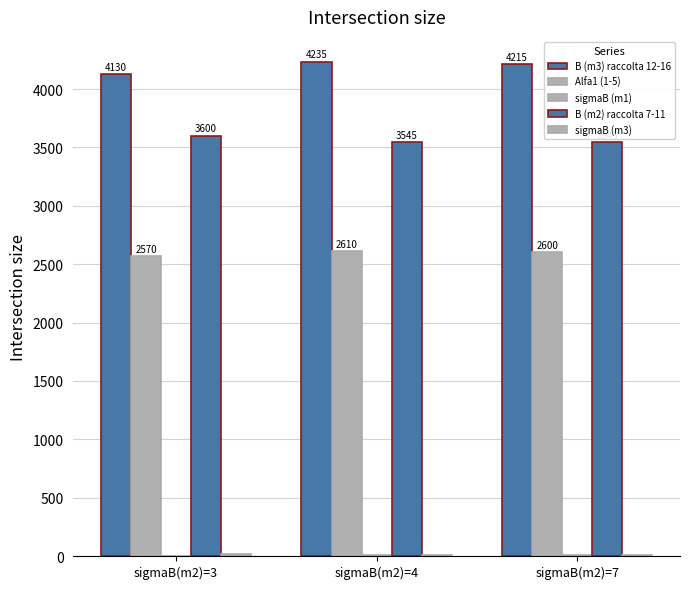

Which series has the widest spread of values?

B (m3) raccolta 12-16